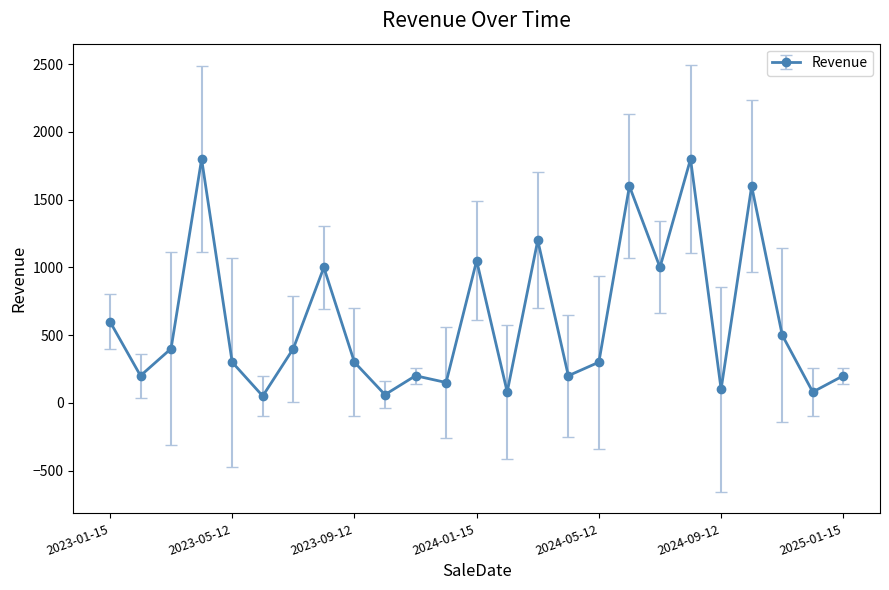

How many data points are less than 300?

10